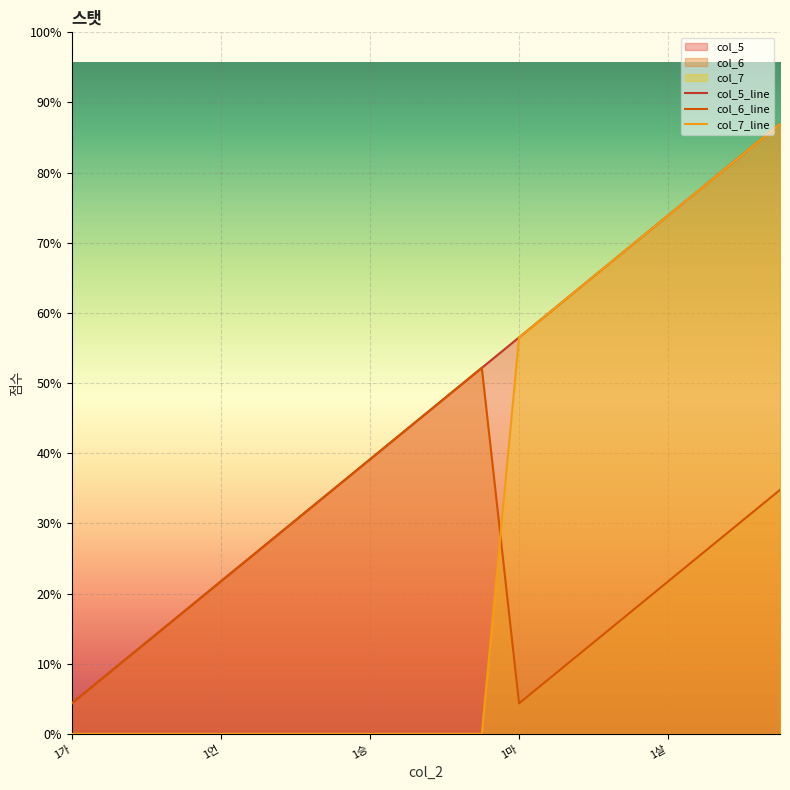

How many categories are shown in the chart?

20